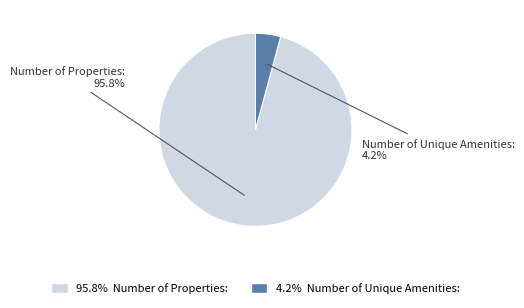

Is there a majority slice in this chart?

Yes